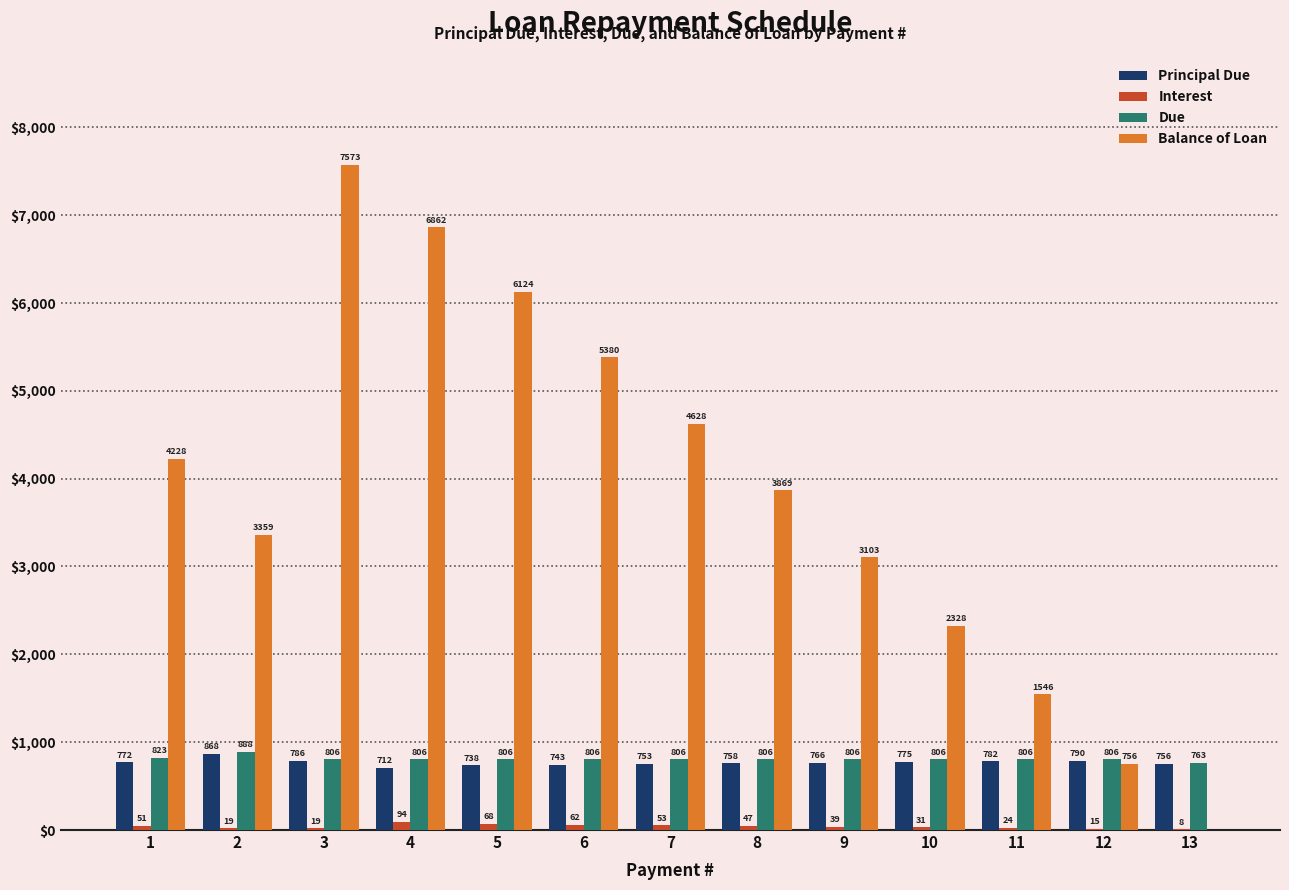

What is the total value across all series at 5?

7734.9